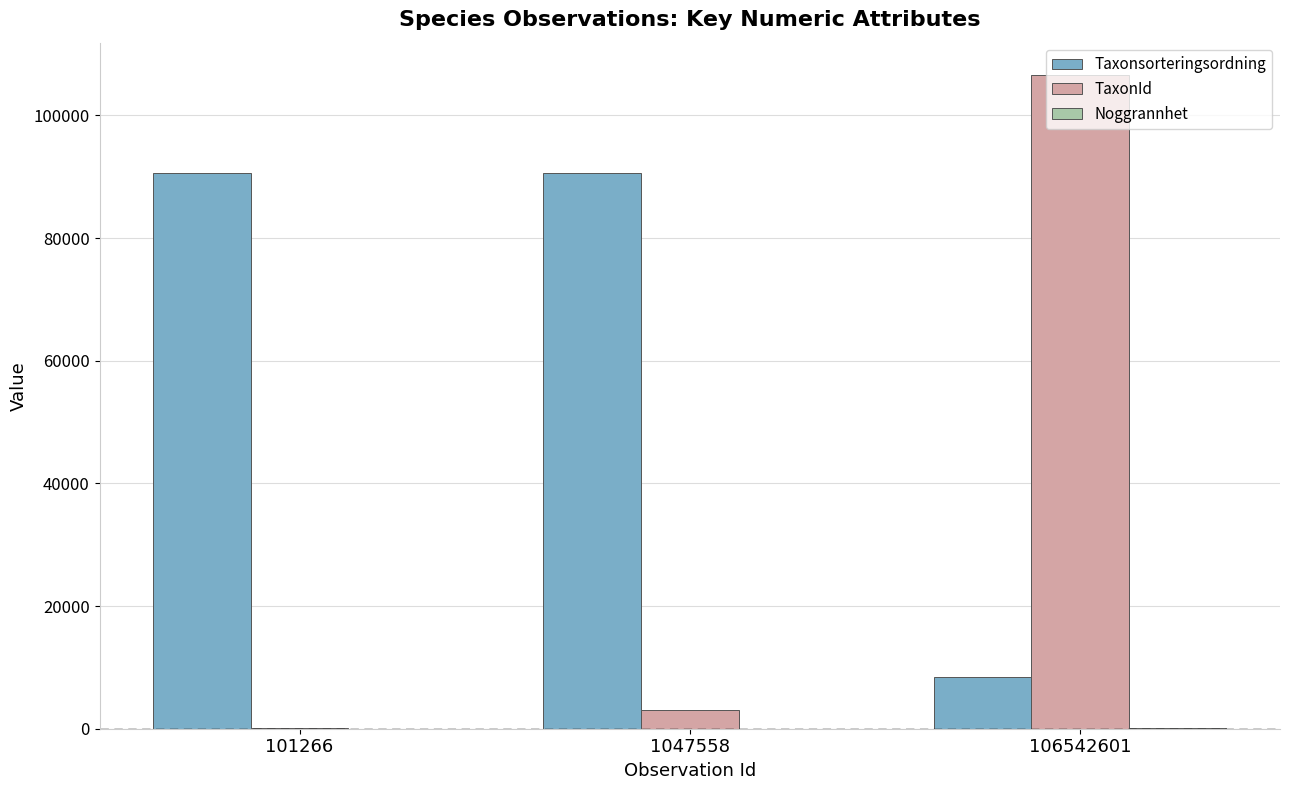

Where is TaxonId nearest to the value 53347?

1047558